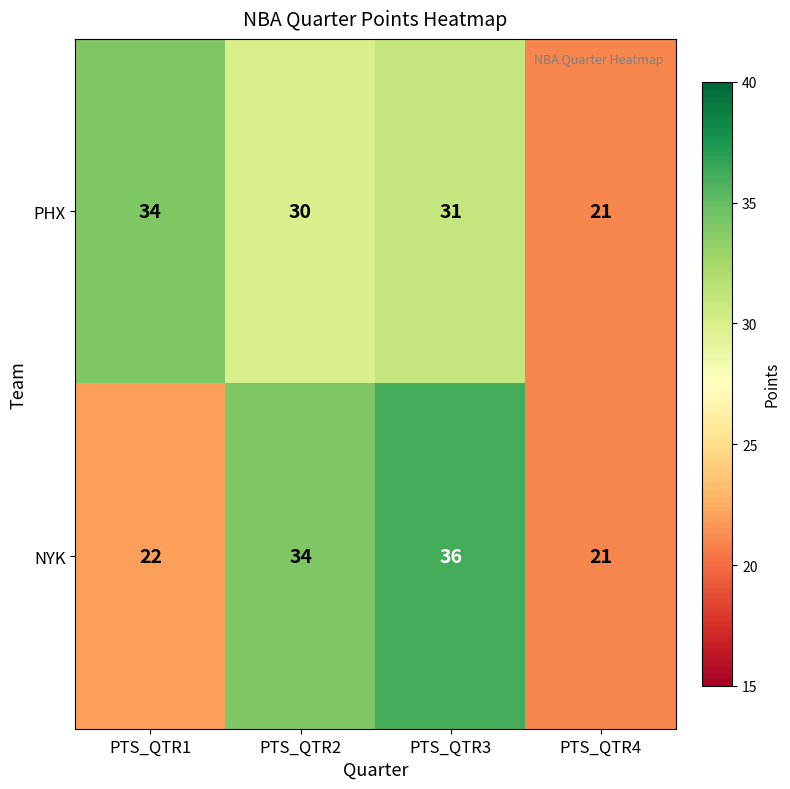

What is the total value across all series at PTS_QTR2?

64